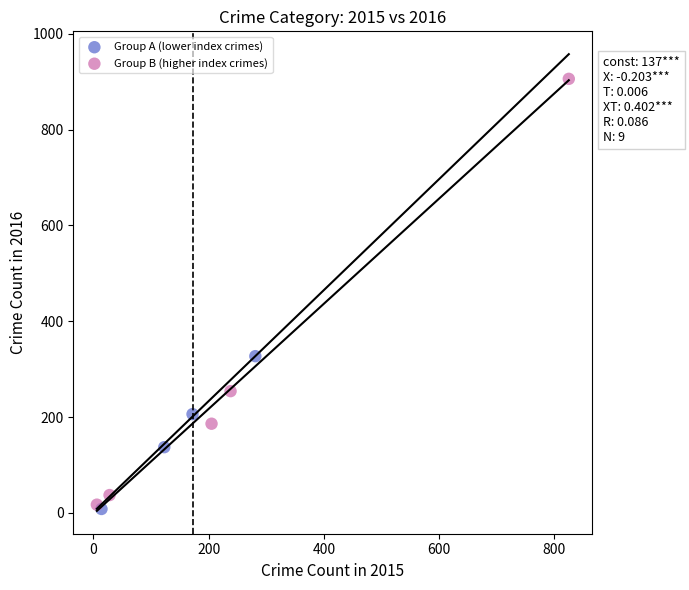

Which series has the widest spread of Y values?

Group B (higher index crimes)